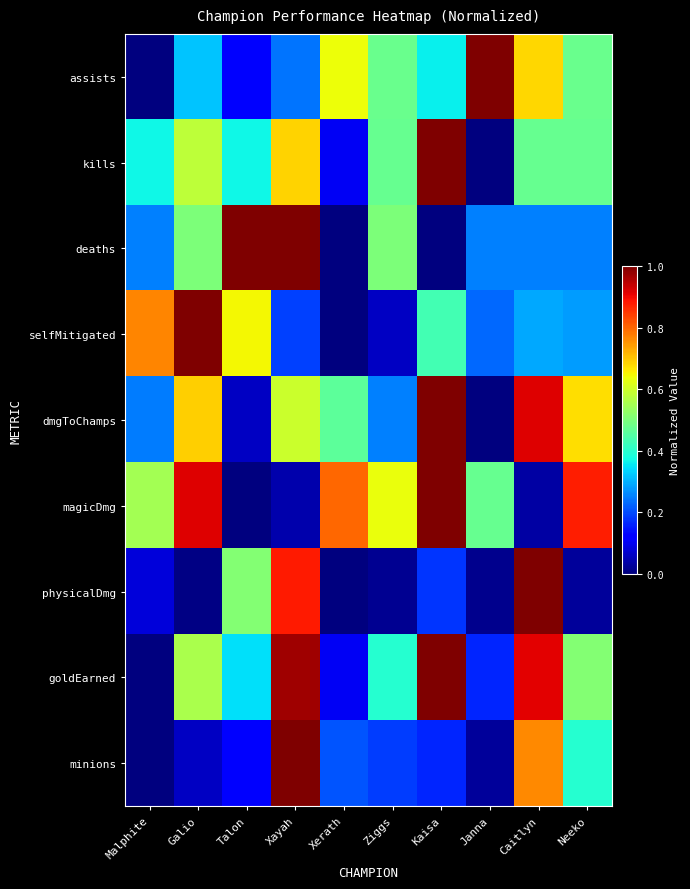

Reading right to left, transcribe all the data shown in this chart.

assists: Neeko=0.5	Caitlyn=0.7	Janna=1.0	Kaisa=0.4	Ziggs=0.5	Xerath=0.6	Xayah=0.2	Talon=0.1	Galio=0.3	Malphite=0.0
kills: Neeko=0.5	Caitlyn=0.5	Janna=0.0	Kaisa=1.0	Ziggs=0.5	Xerath=0.1	Xayah=0.7	Talon=0.4	Galio=0.6	Malphite=0.4
deaths: Neeko=0.2	Caitlyn=0.2	Janna=0.2	Kaisa=0.0	Ziggs=0.5	Xerath=0.0	Xayah=1.0	Talon=1.0	Galio=0.5	Malphite=0.2
selfMitigated: Neeko=0.3	Caitlyn=0.3	Janna=0.2	Kaisa=0.4	Ziggs=0.1	Xerath=0.0	Xayah=0.2	Talon=0.6	Galio=1.0	Malphite=0.8
dmgToChamps: Neeko=0.7	Caitlyn=0.9	Janna=0.0	Kaisa=1.0	Ziggs=0.3	Xerath=0.5	Xayah=0.6	Talon=0.1	Galio=0.7	Malphite=0.2
magicDmg: Neeko=0.9	Caitlyn=0.0	Janna=0.5	Kaisa=1.0	Ziggs=0.6	Xerath=0.8	Xayah=0.0	Talon=0.0	Galio=0.9	Malphite=0.5
physicalDmg: Neeko=0.0	Caitlyn=1.0	Janna=0.0	Kaisa=0.2	Ziggs=0.0	Xerath=0.0	Xayah=0.9	Talon=0.5	Galio=0.0	Malphite=0.1
goldEarned: Neeko=0.5	Caitlyn=0.9	Janna=0.2	Kaisa=1.0	Ziggs=0.4	Xerath=0.1	Xayah=1.0	Talon=0.3	Galio=0.6	Malphite=0.0
minions: Neeko=0.4	Caitlyn=0.8	Janna=0.0	Kaisa=0.2	Ziggs=0.2	Xerath=0.2	Xayah=1.0	Talon=0.1	Galio=0.1	Malphite=0.0